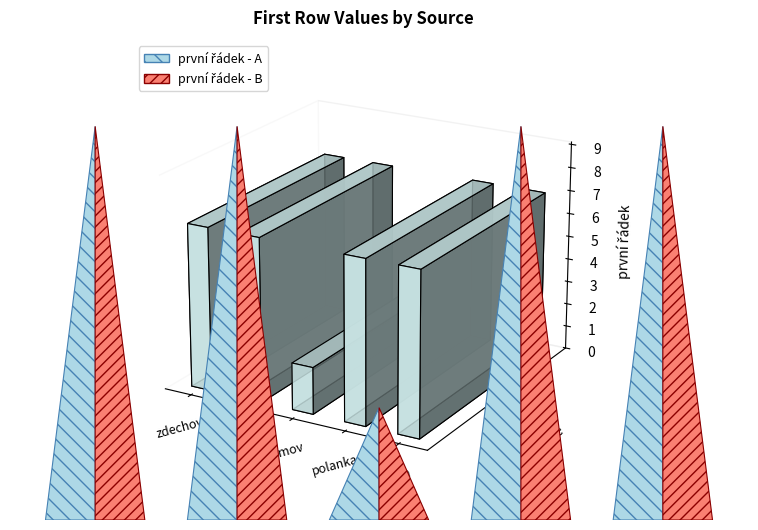

Between plostina and polanka, which is larger?

plostina